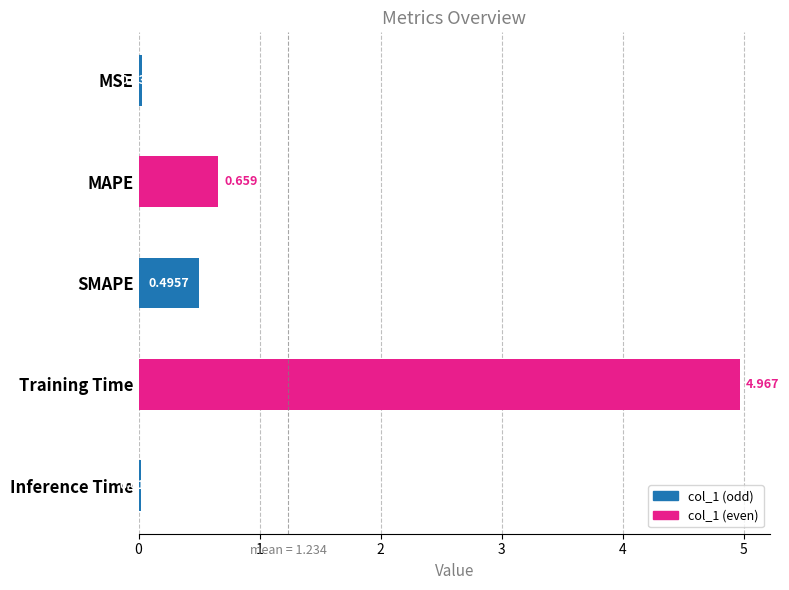

Rank the categories by value from highest to lowest.

Training Time, MAPE, SMAPE, MSE, Inference Time